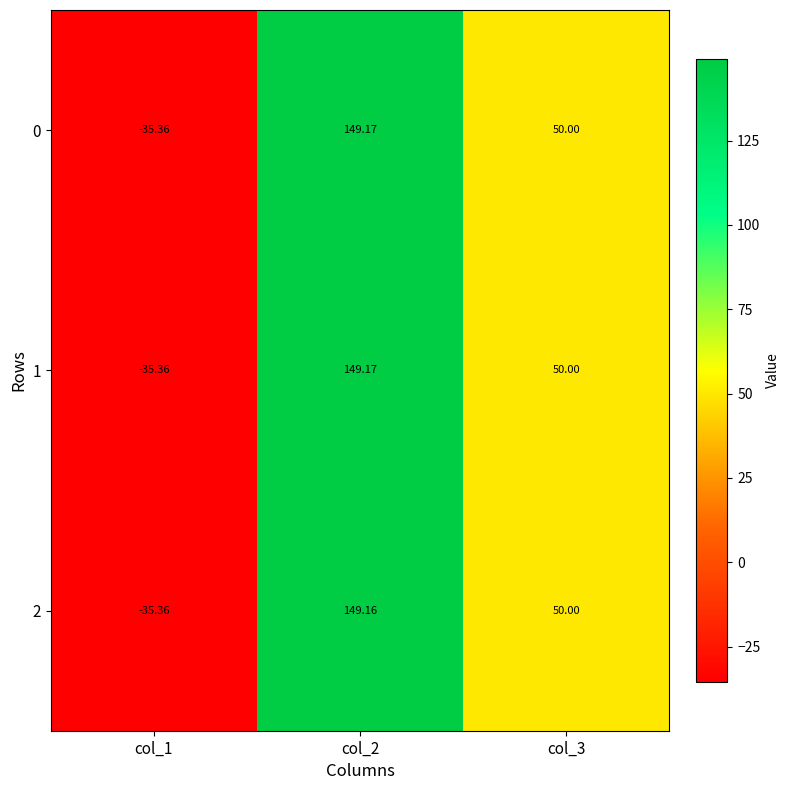

Is the value of 1 at col_1 greater than the value of 2 at col_3?

No